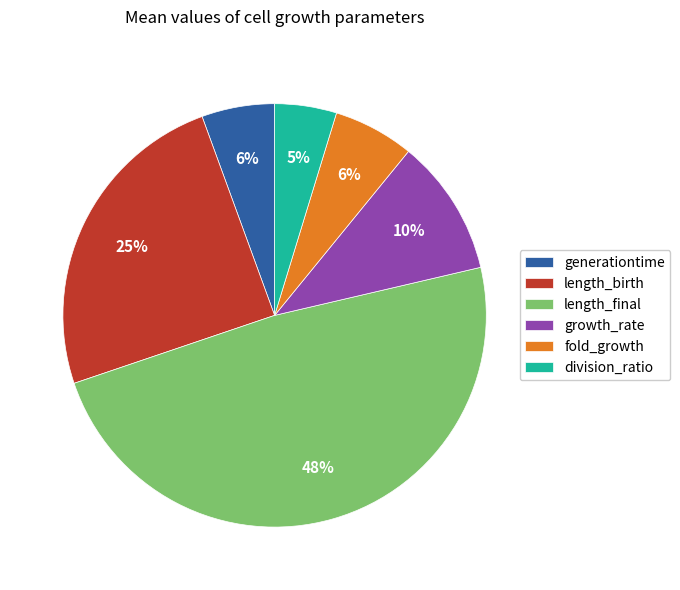

What percentage is the division_ratio slice, to the nearest percent?

5%